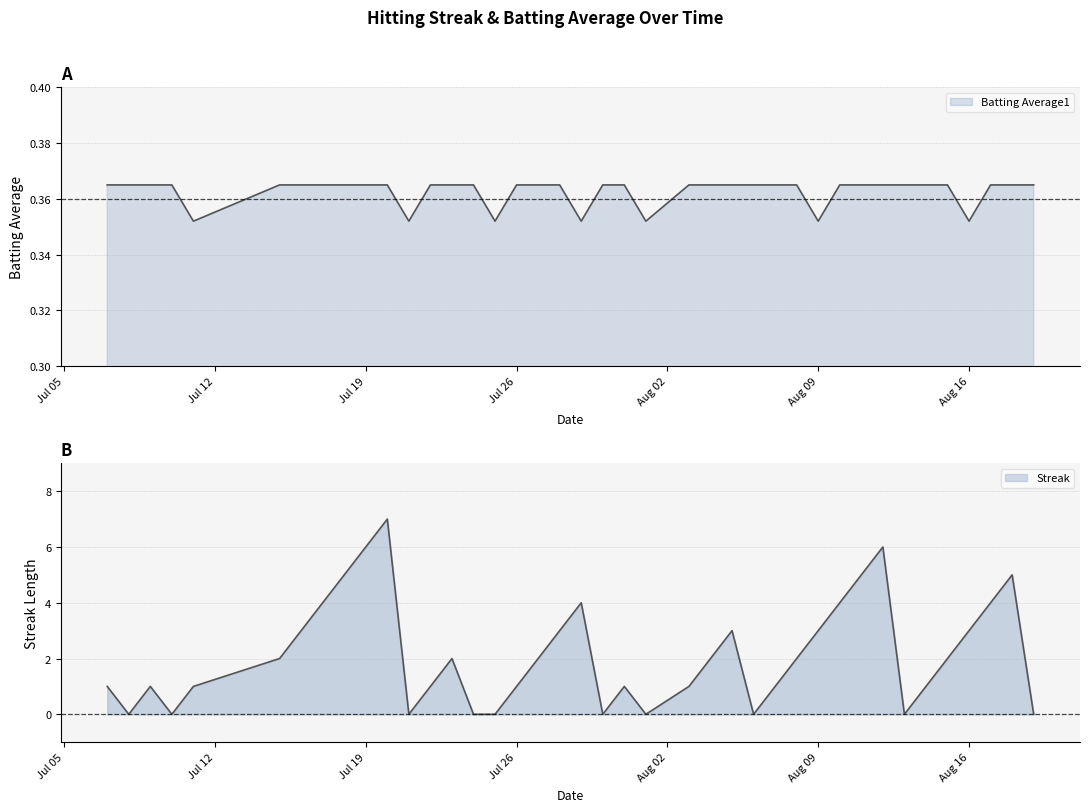

What is the maximum value for Batting Average1?

0.4